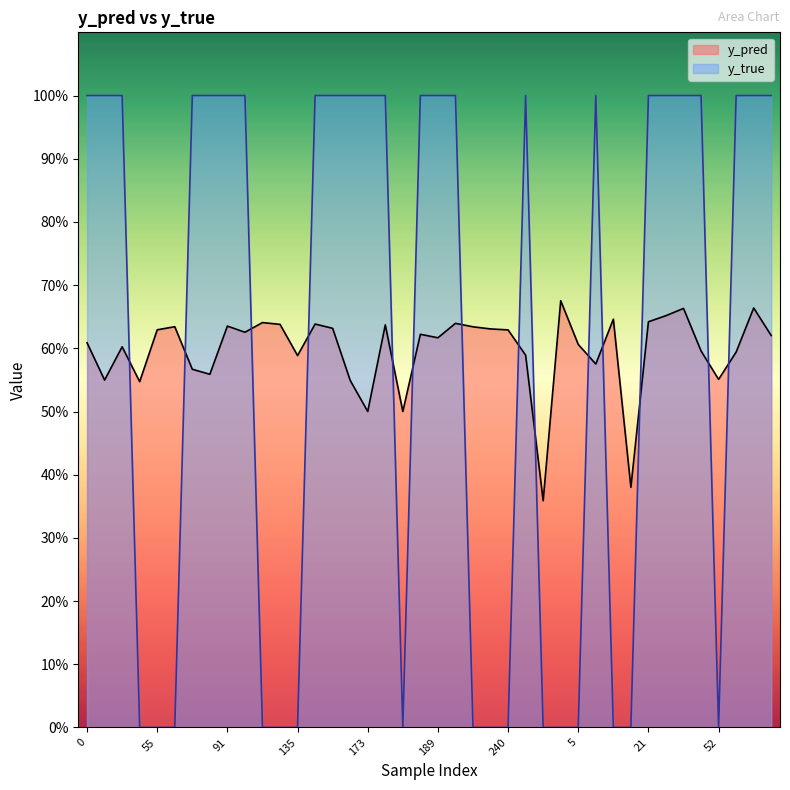

Where do y_pred and y_true first cross each other?

31 and 43